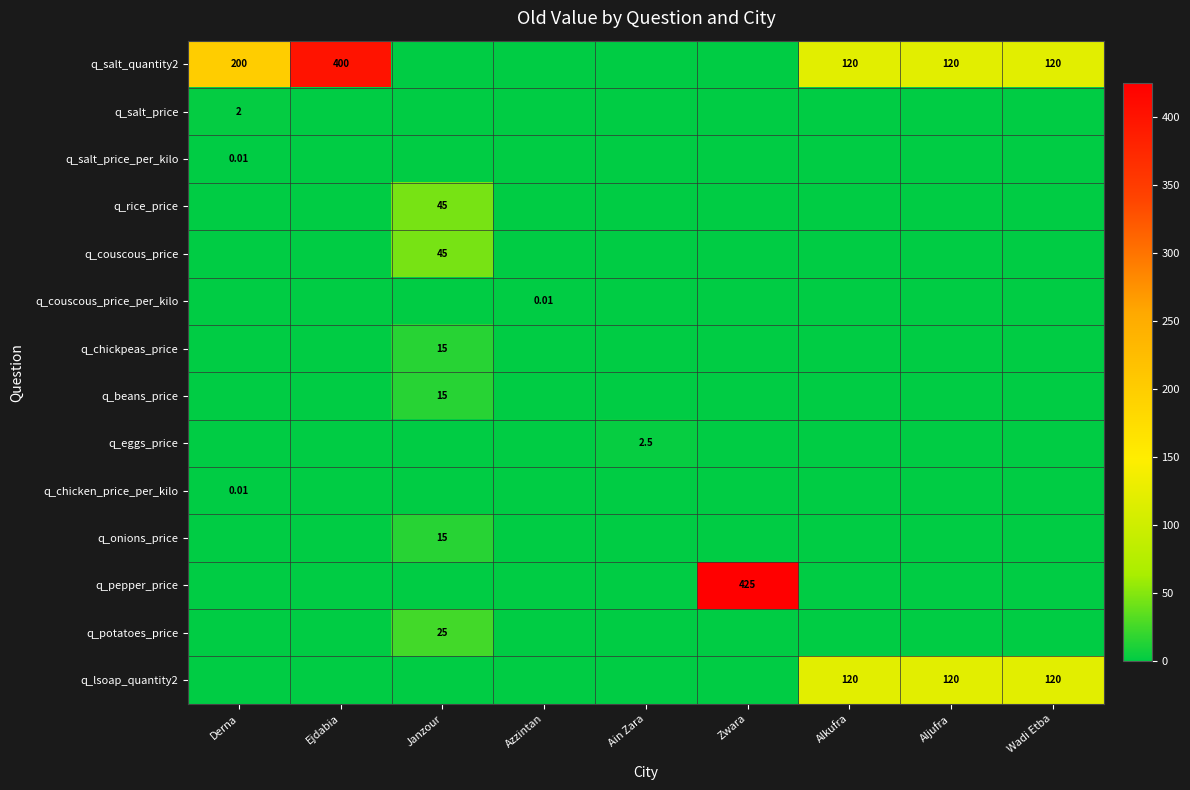

At Janzour, list the series in order from largest to smallest.

q_rice_price, q_couscous_price, q_potatoes_price, q_chickpeas_price, q_beans_price, q_onions_price, q_salt_quantity2, q_salt_price, q_salt_price_per_kilo, q_couscous_price_per_kilo, q_eggs_price, q_chicken_price_per_kilo, q_pepper_price, q_lsoap_quantity2